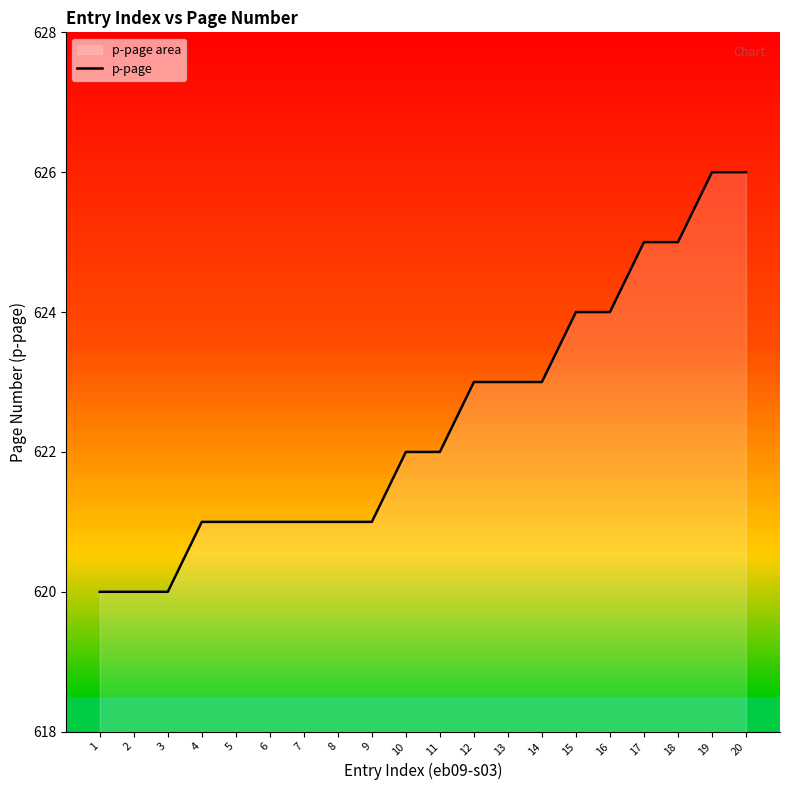

True or false: p-page has a value of 841 at 19.

False